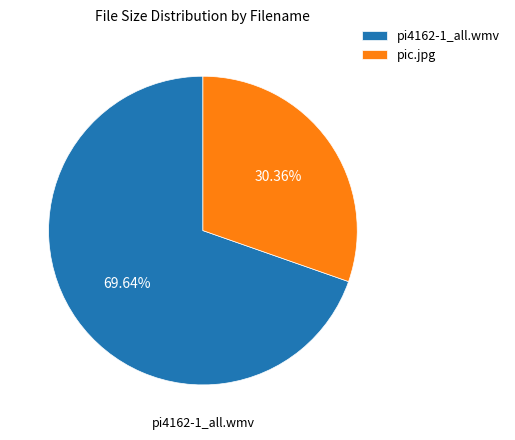

Which category has the biggest portion of the pie?

pi4162-1_all.wmv